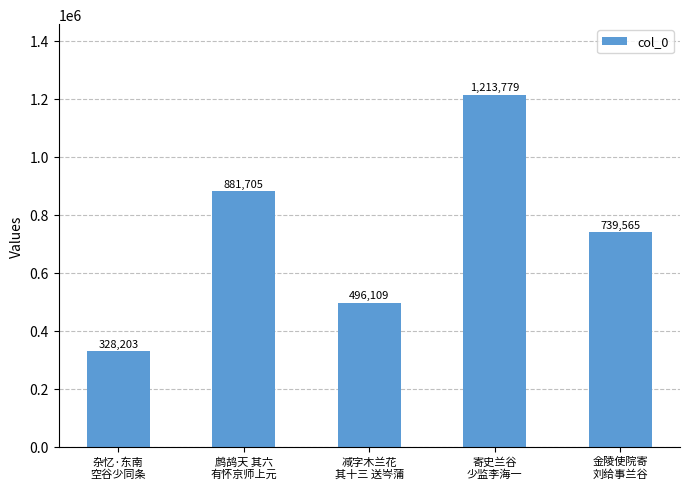

What is the label of the 4th bar from the left?

寄史兰谷
少监李海一